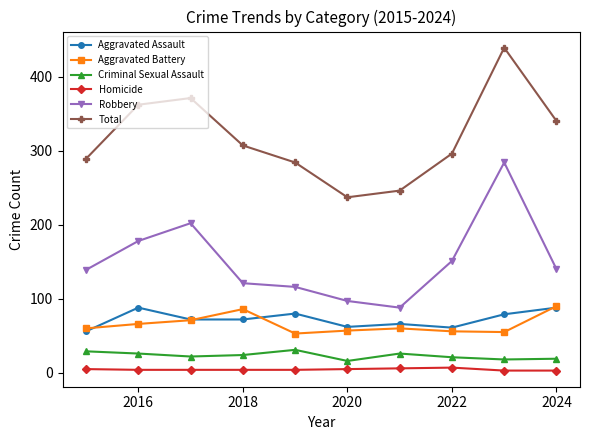

How many values in the Aggravated Battery series are below 60?

4